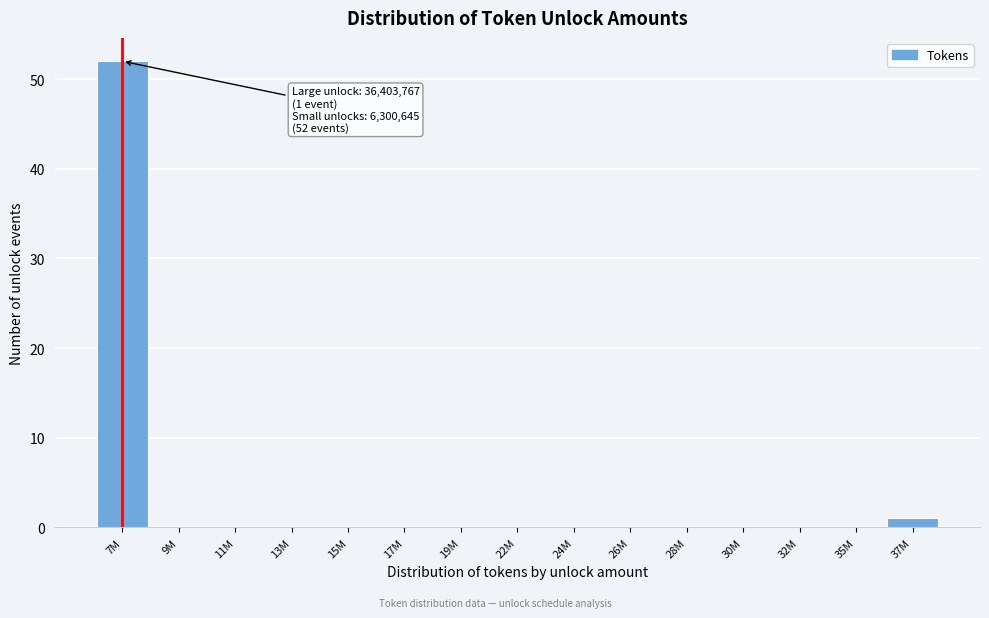

Reading left to right, transcribe all the data shown in this chart.

7M=52	9M=0	11M=0	13M=0	15M=0	17M=0	19M=0	22M=0	24M=0	26M=0	28M=0	30M=0	32M=0	35M=0	37M=1